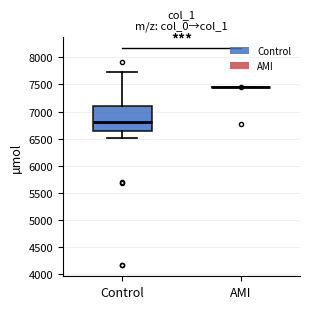

Comparing the boxes themselves (not the whiskers), which one is the tallest?

Control